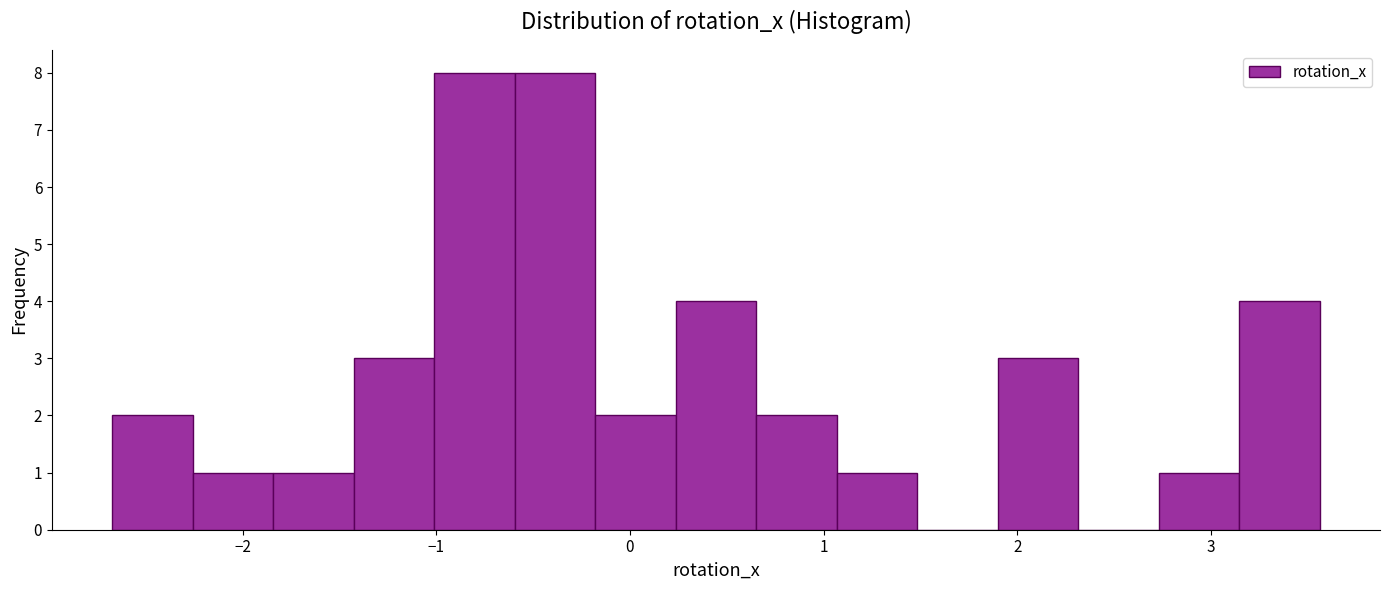

What is the height of the bar covering 1.1 to 1.5 on the x-axis? Neither the bar edges nor the heights are printed on the chart, so give them approximately, as read against the axes.

1